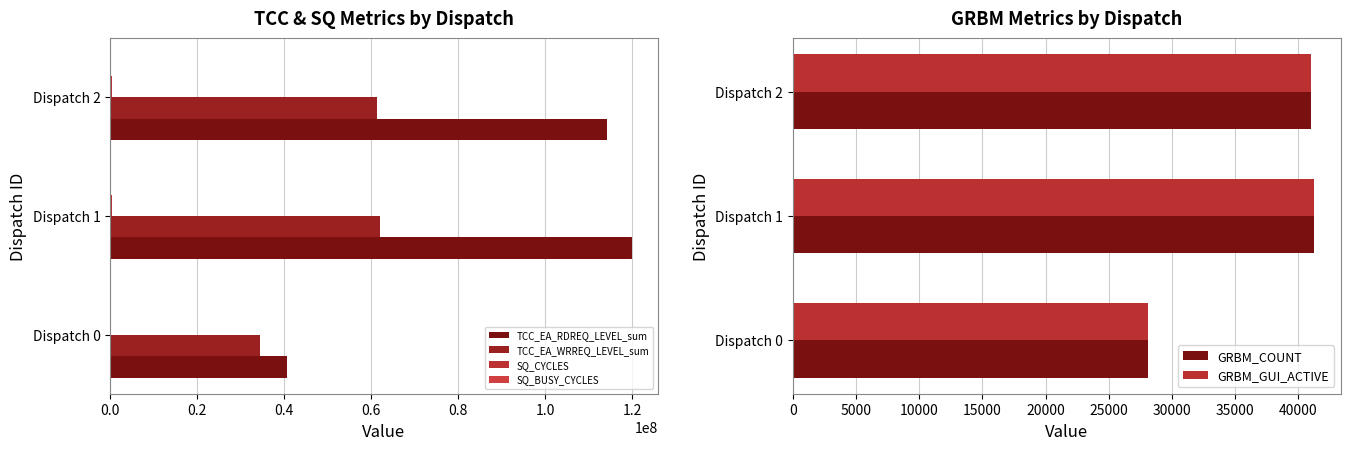

At which label is GRBM_GUI_ACTIVE closest to 34673?

Dispatch 2